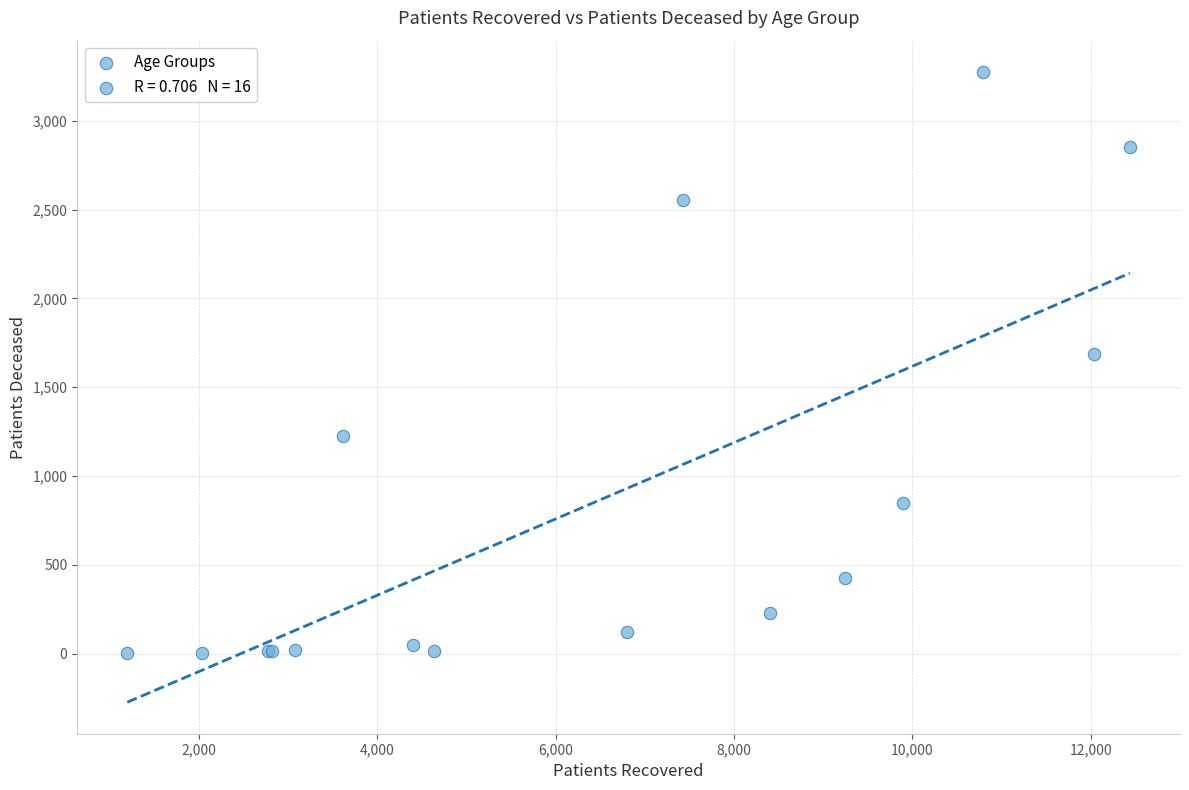

What Y value in the scatter plot is closest to 1638?

1688